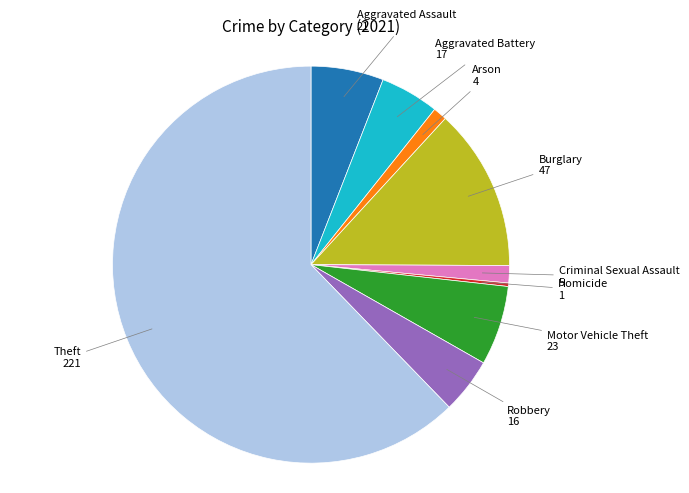

Which slice is the smallest?

Homicide